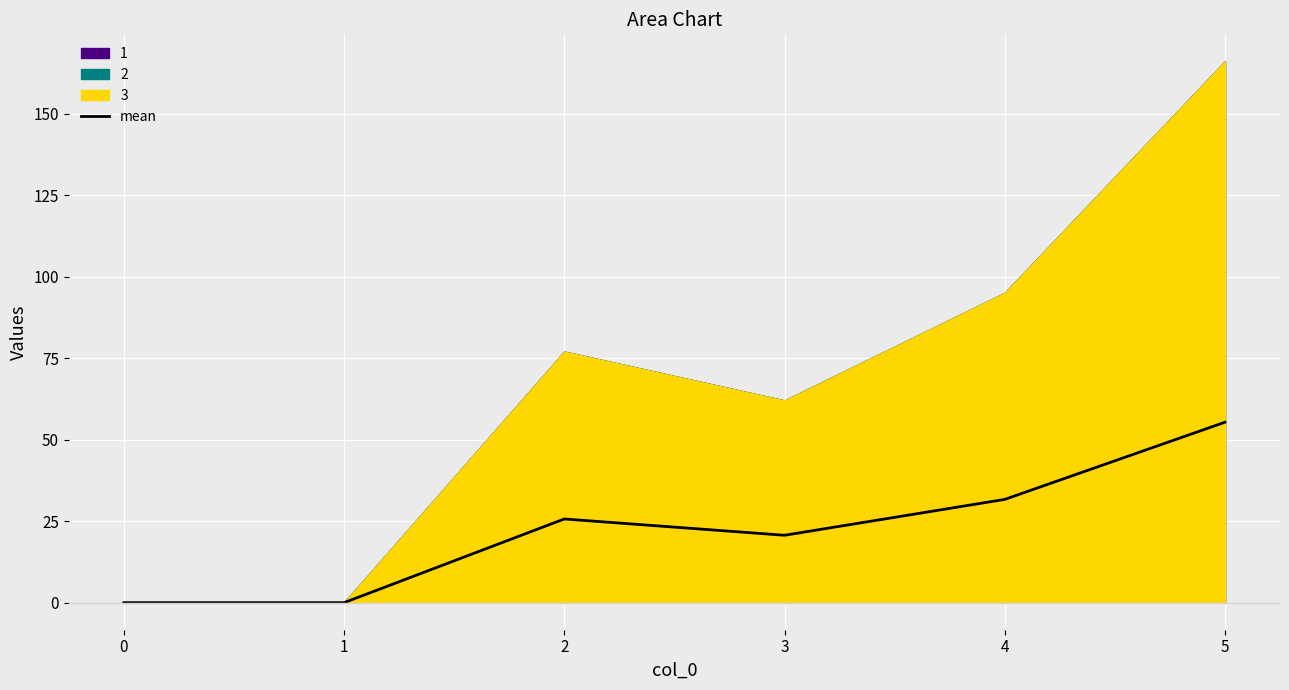

Count the number of values greater than 25.

3